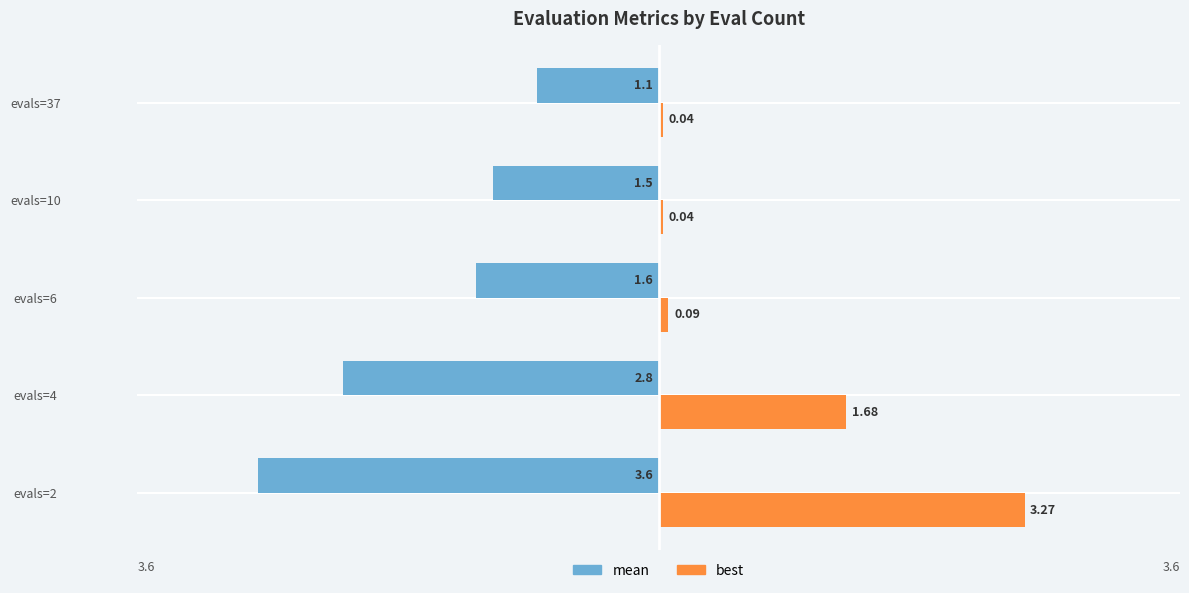

What are all the series names shown in the legend?

mean, best